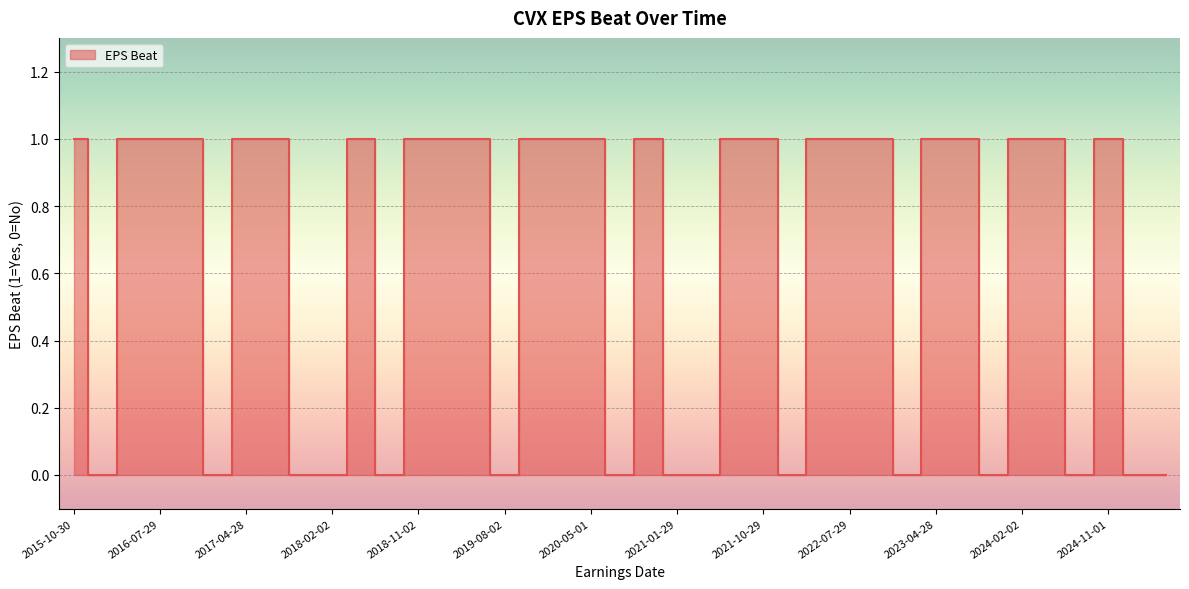

The chart shows a value of 0 at 2023-01-27. True or false?

False